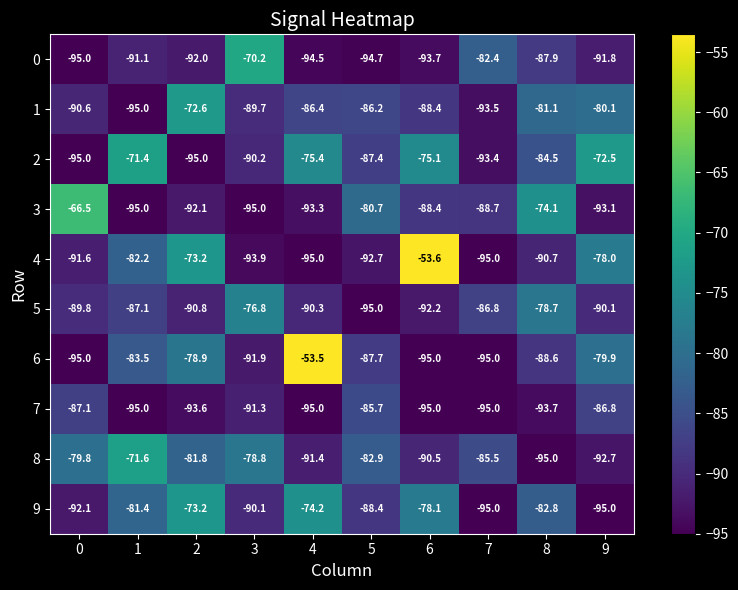

Is it true that 6 equals -128.7 at 5?

False